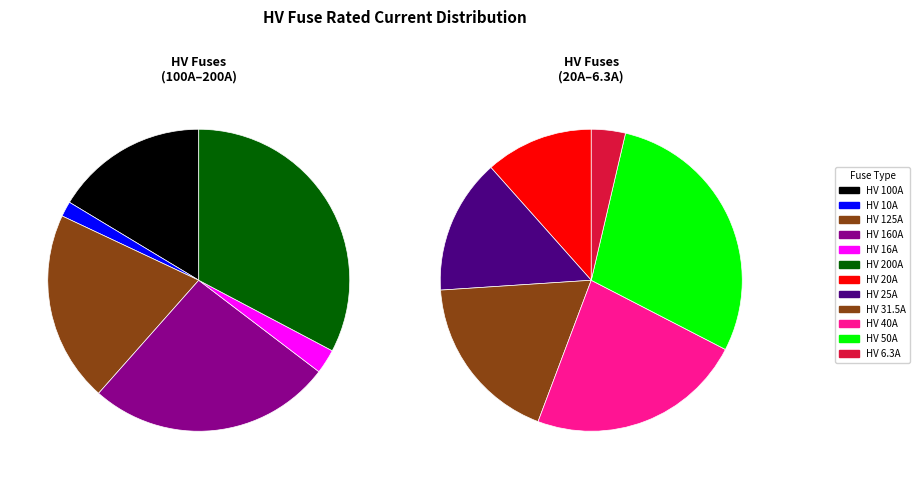

What percentage is NOT represented by HV 16A?

98.0%